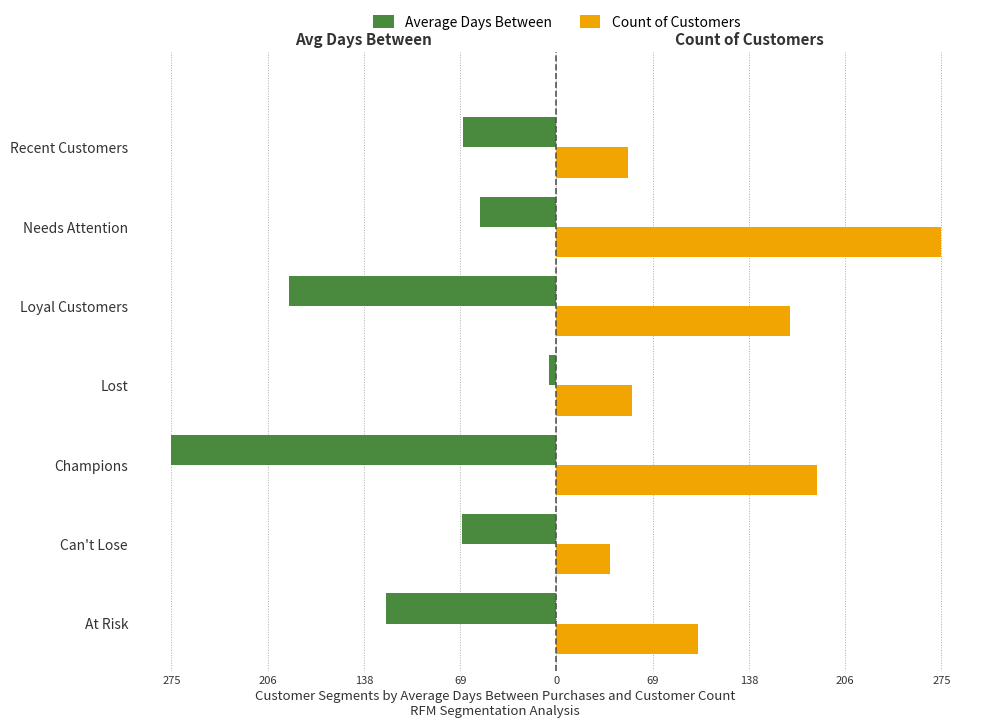

List the series in order of their overall mean, lowest first.

Average Days Between, Count of Customers